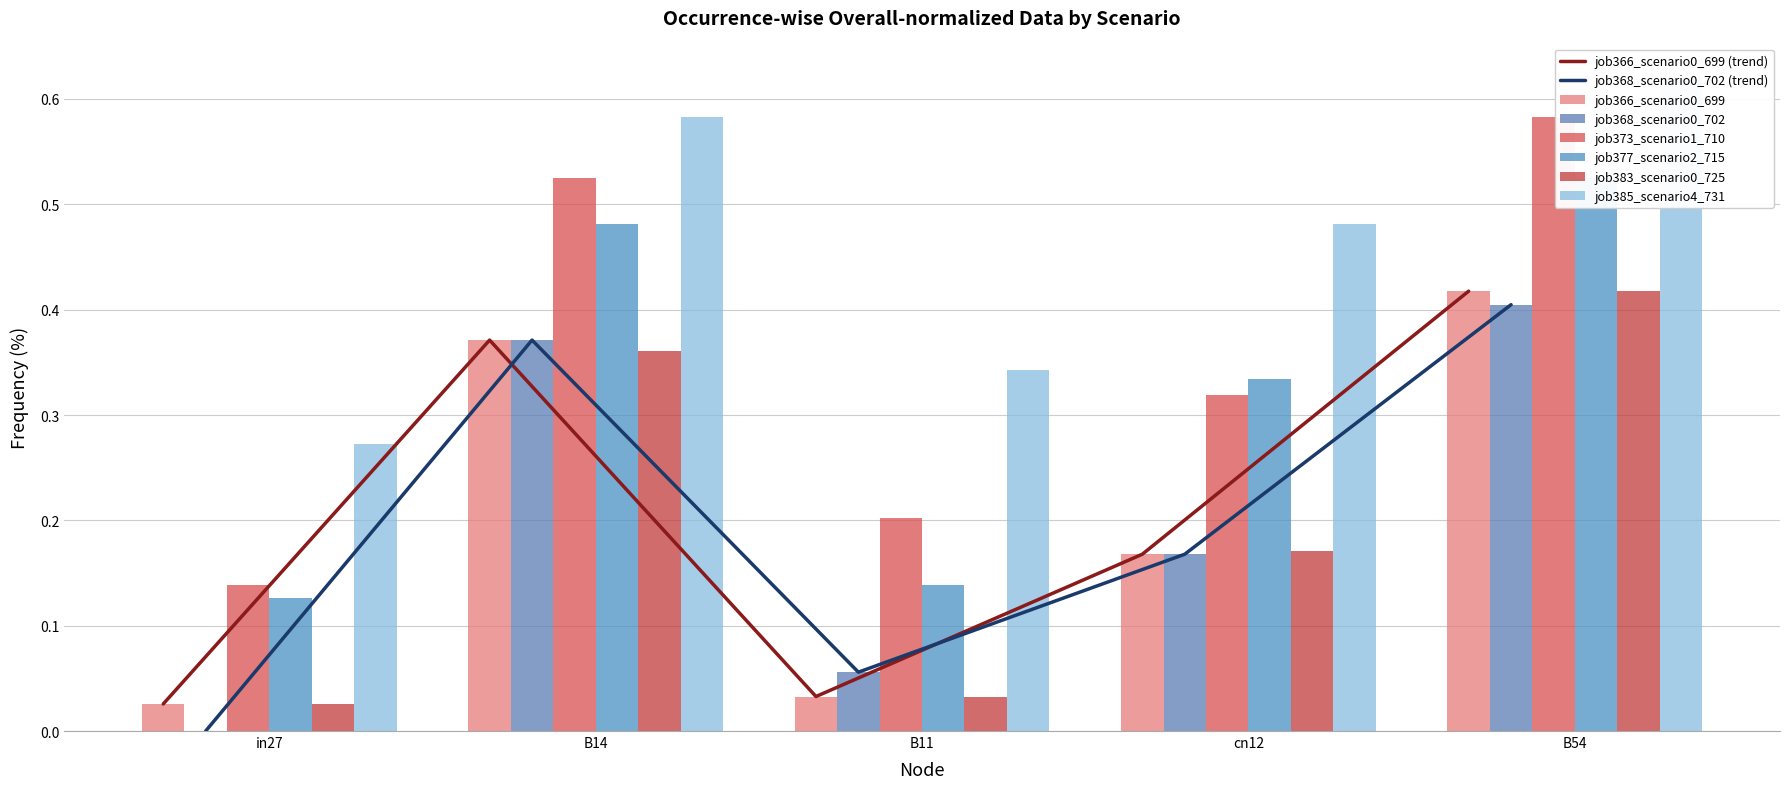

How many bars are there in total?

30